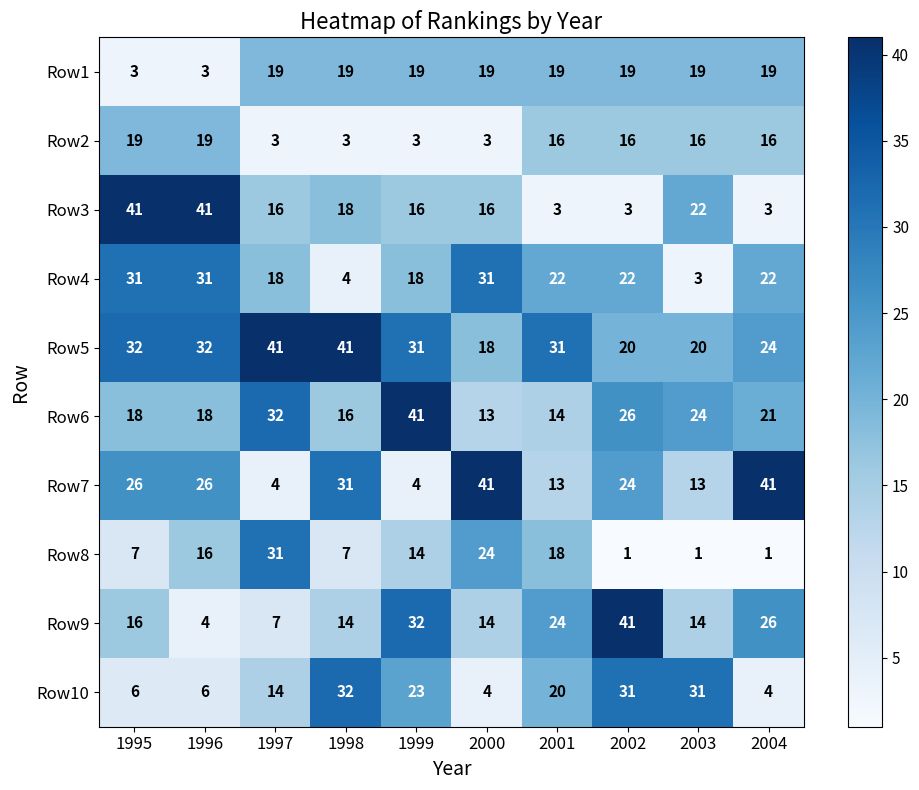

What is the approximate value of Row1 at 1999, to the nearest 5?

20